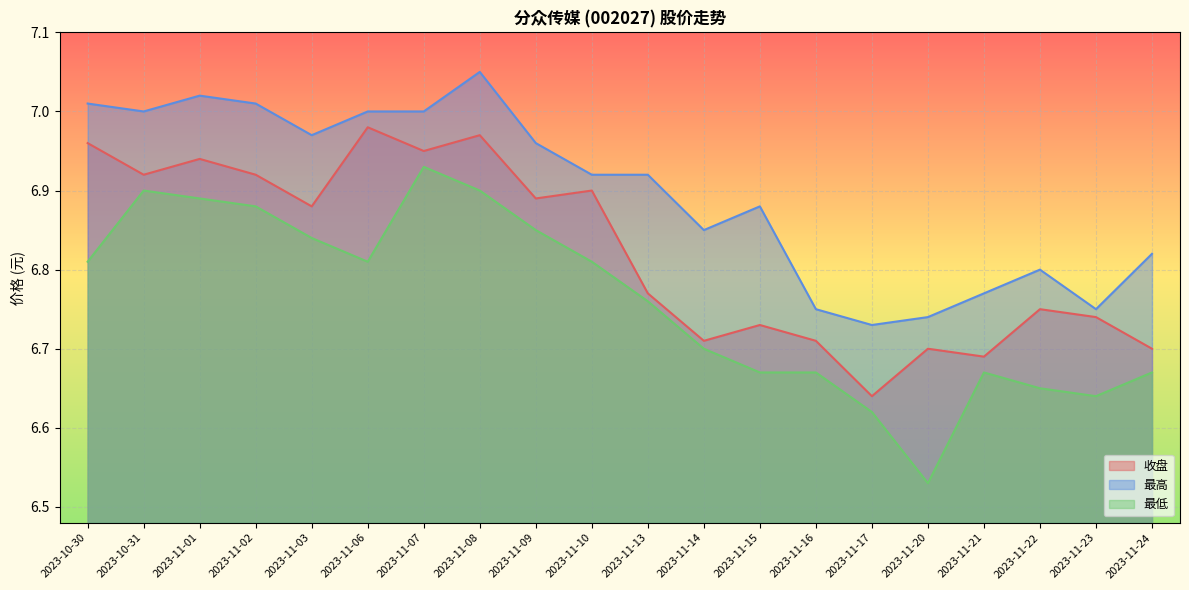

True or false: 最低 has a value of 2.7 at 2023-10-30.

False